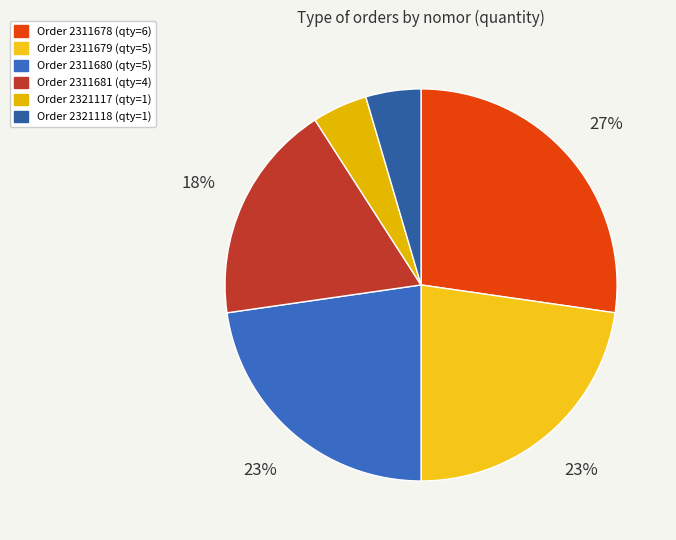

How many segments does this pie chart have?

6